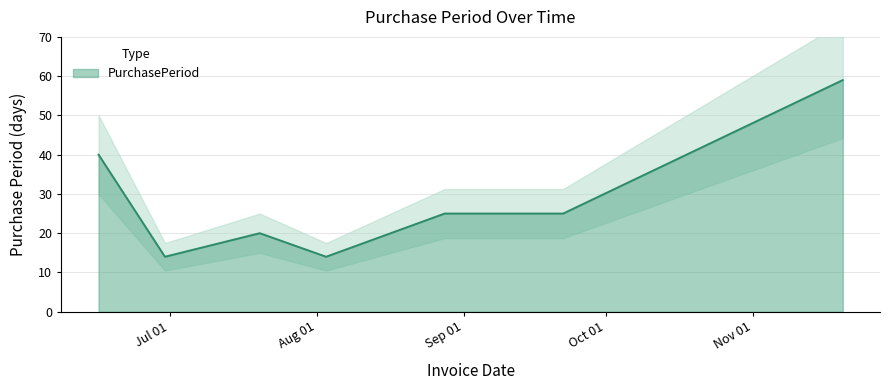

Where is the data nearest to the value 36?

2015-06-16